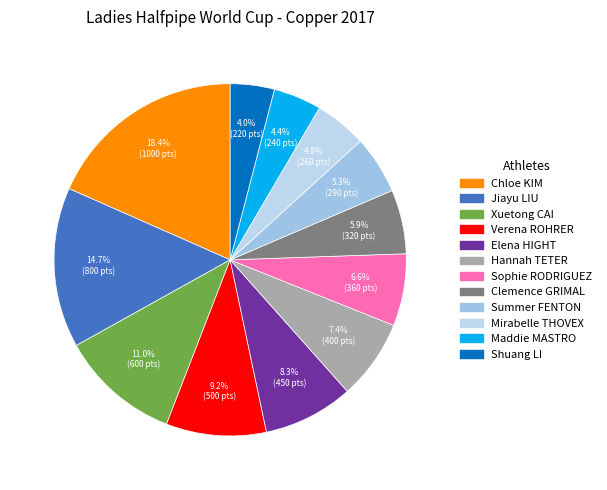

Combined, do Chloe KIM and Clemence GRIMAL account for over 50%?

No